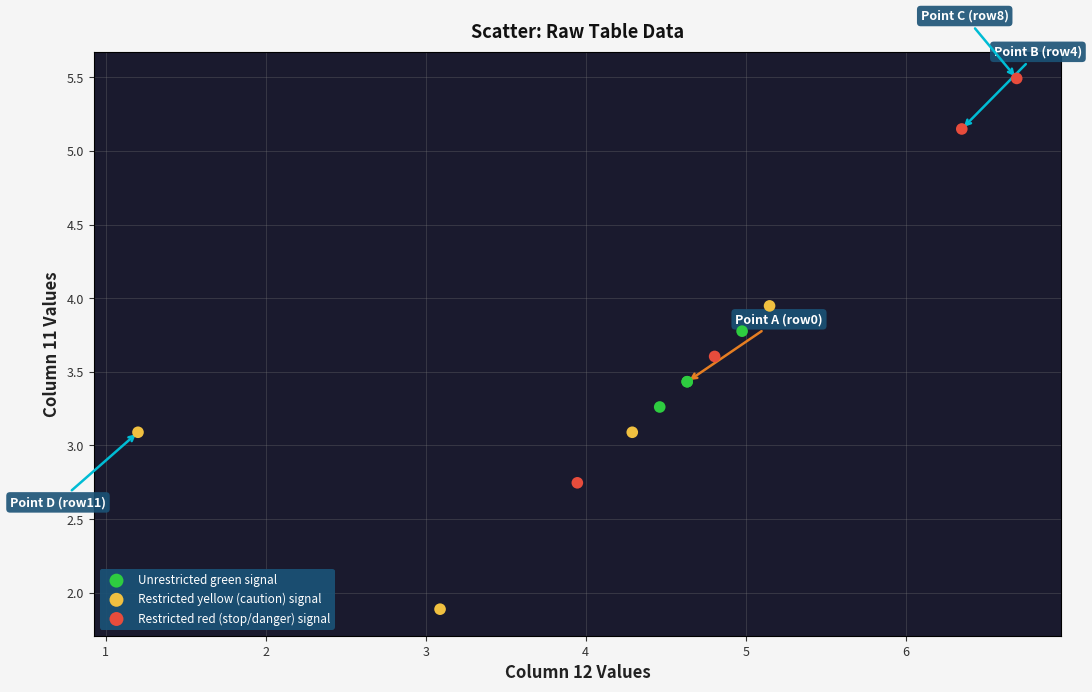

Which series contains the highest Y value?

Restricted red (stop/danger) signal